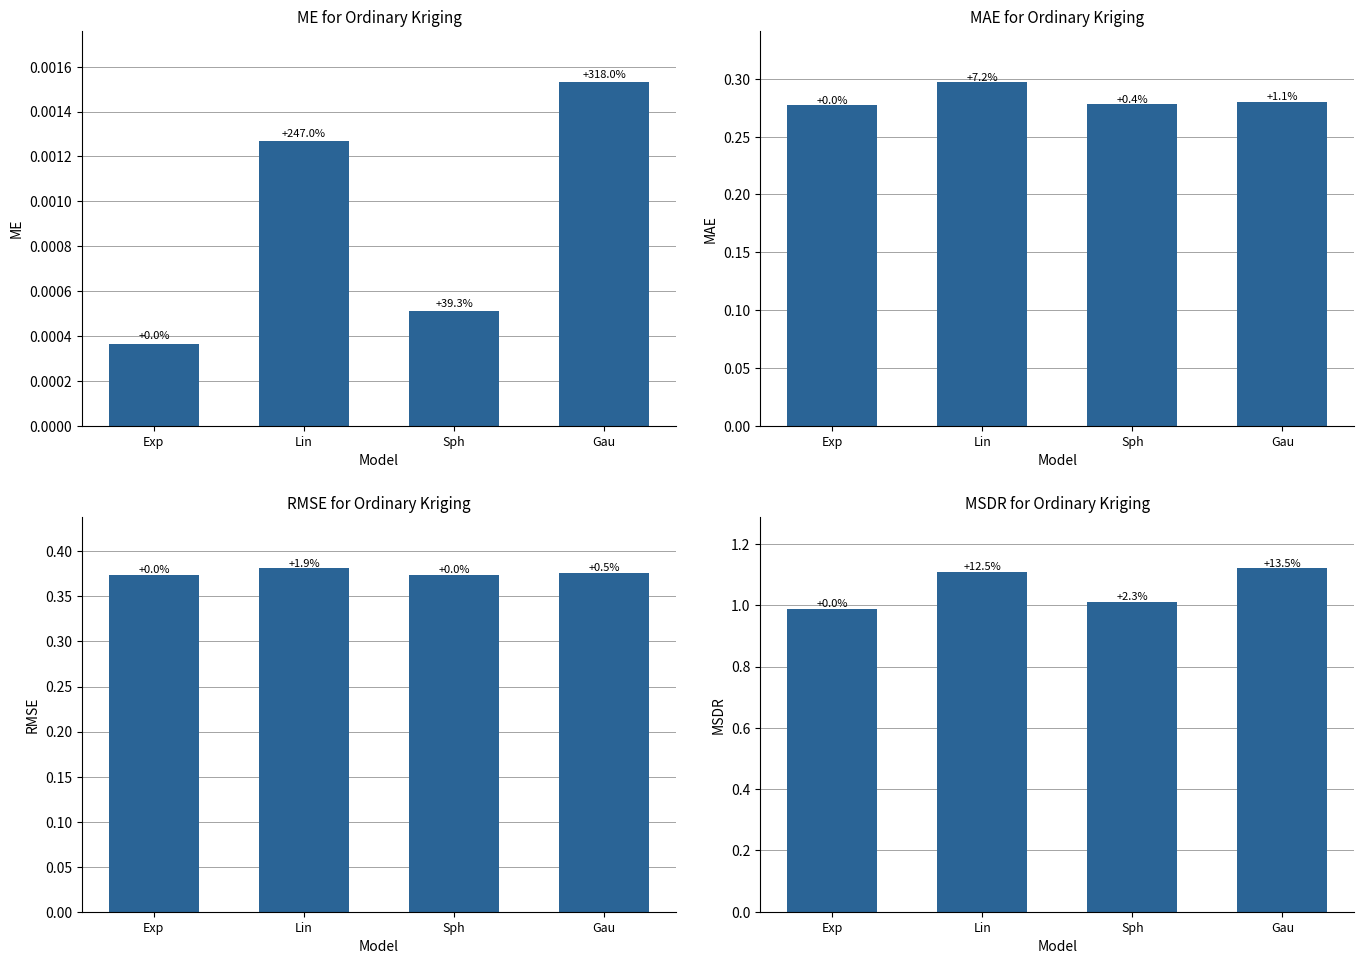

What is the sum of the RMSE values at Sph and Exp?

0.7